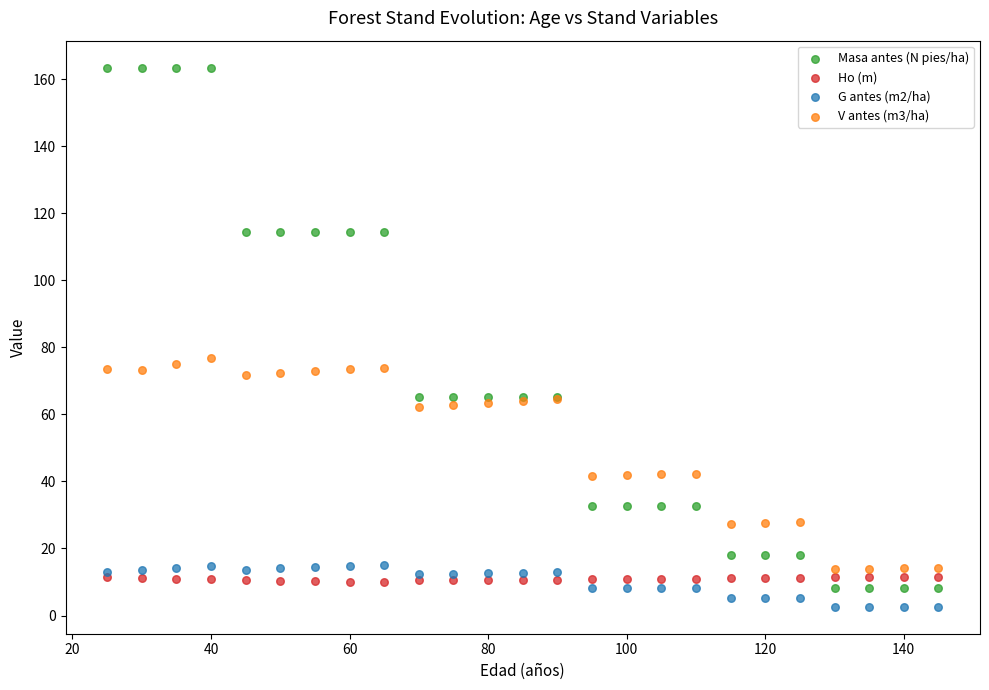

Which series reaches the minimum Y coordinate?

G antes (m2/ha)